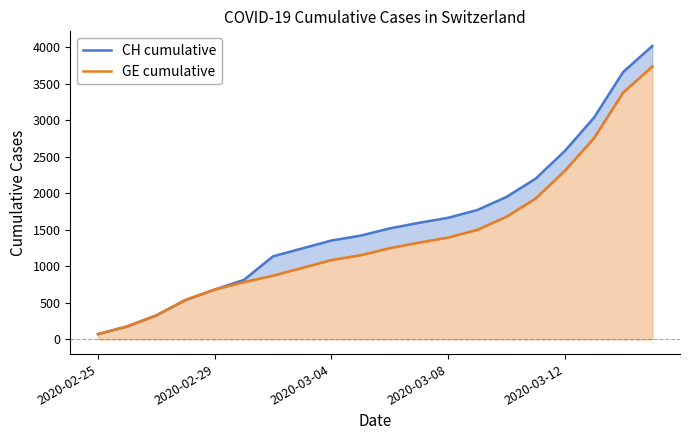

The GE cumulative series shows 1152 at 9. True or false?

True